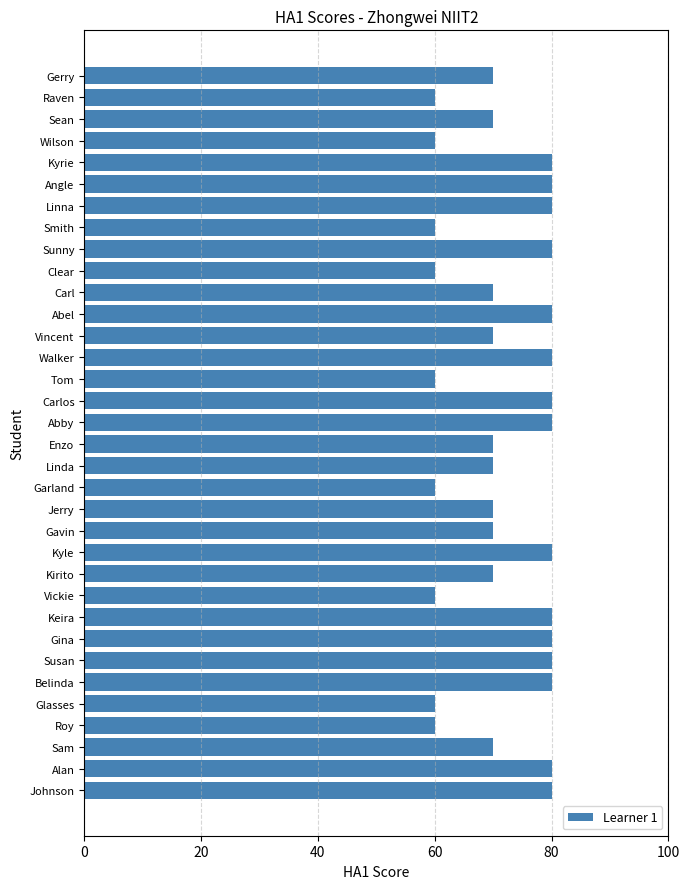

Are the bars horizontal?

Yes